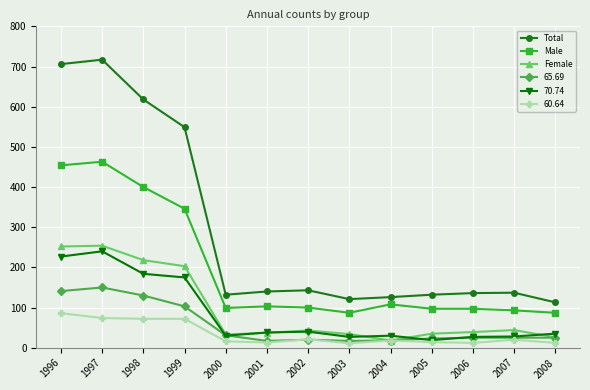

Rank the series by their maximum value, from highest to lowest.

Total, Male, Female, 70.74, 65.69, 60.64